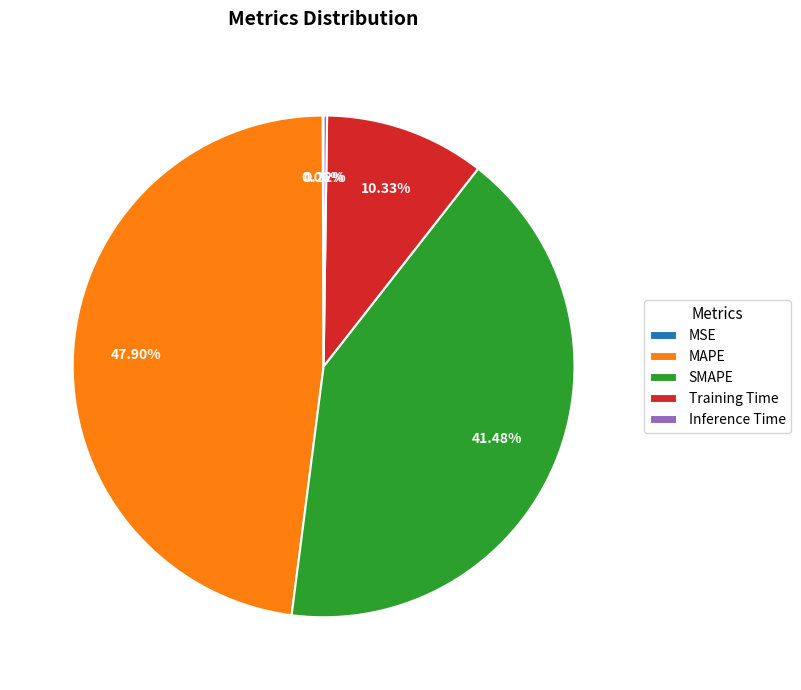

What is the largest slice in the pie chart?

MAPE